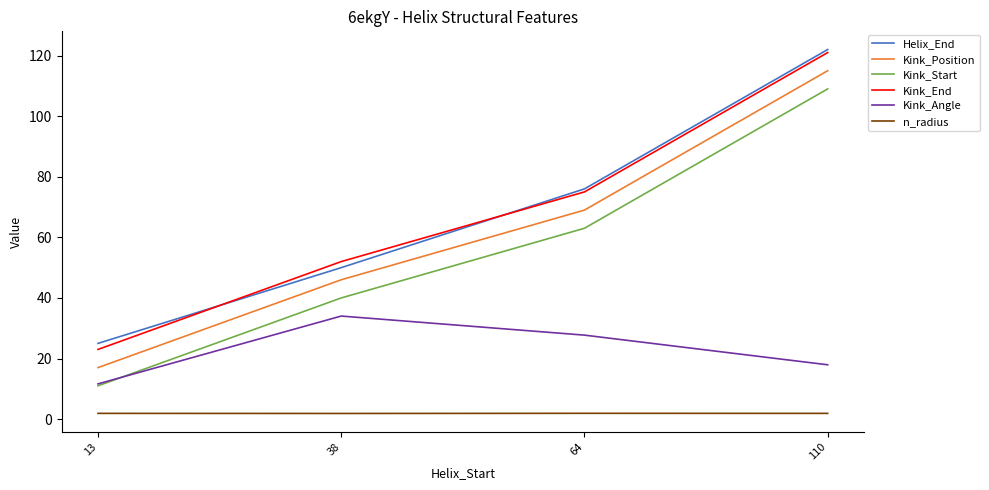

True or false: Kink_Start has more than 1 points higher than both neighbors.

False